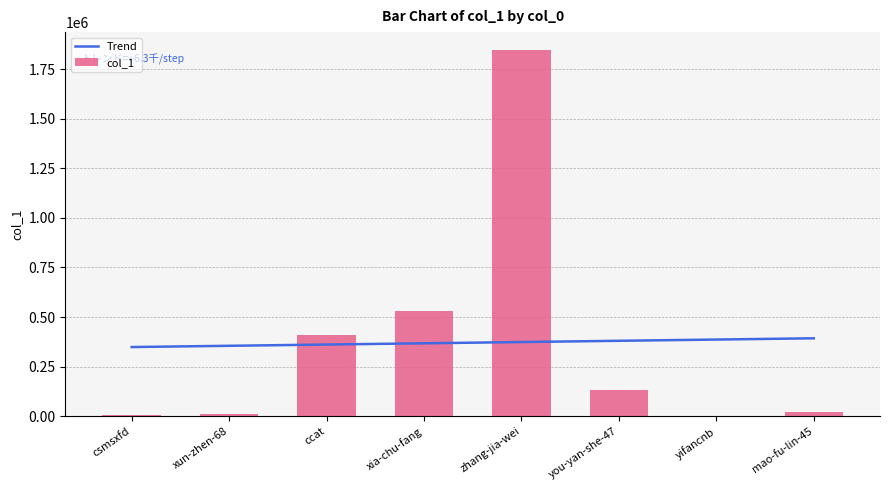

How many series are shown in this chart?

2